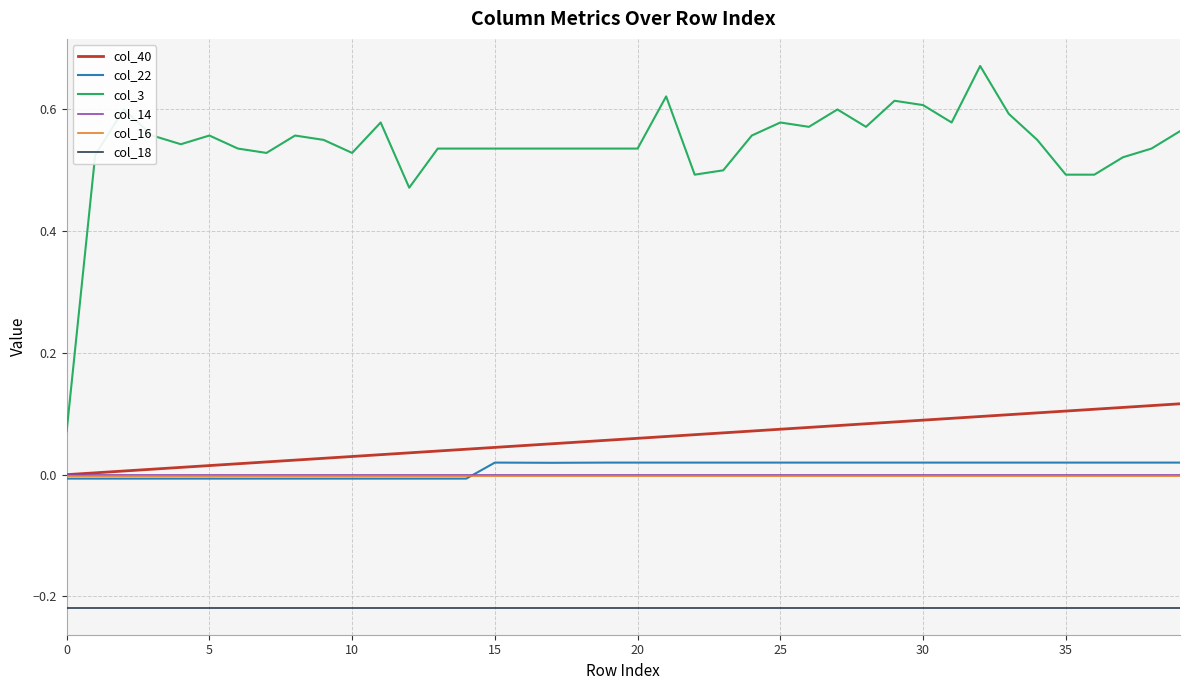

True or false: col_18 and col_3 intersect in this chart.

False